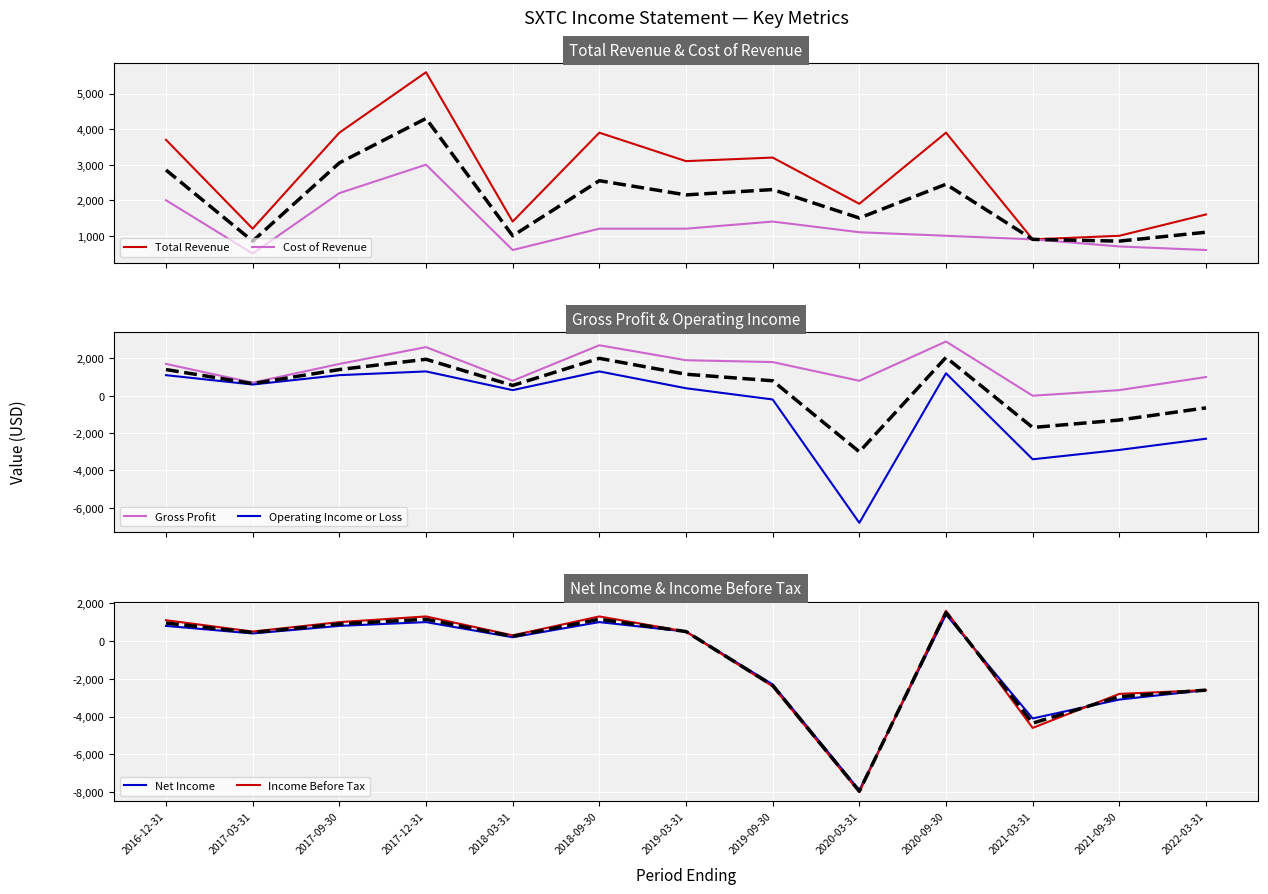

Reading right to left, transcribe all the data shown in this chart.

Total Revenue: 2022-03-31=1600	2021-09-30=1000	2021-03-31=900	2020-09-30=3900	2020-03-31=1900	2019-09-30=3200	2019-03-31=3100	2018-09-30=3900	2018-03-31=1400	2017-12-31=5600	2017-09-30=3900	2017-03-31=1200	2016-12-31=3700
Cost of Revenue: 2022-03-31=600	2021-09-30=700	2021-03-31=900	2020-09-30=1000	2020-03-31=1100	2019-09-30=1400	2019-03-31=1200	2018-09-30=1200	2018-03-31=600	2017-12-31=3000	2017-09-30=2200	2017-03-31=500	2016-12-31=2000
Gross Profit: 2022-03-31=1000	2021-09-30=300	2021-03-31=0	2020-09-30=2900	2020-03-31=800	2019-09-30=1800	2019-03-31=1900	2018-09-30=2700	2018-03-31=800	2017-12-31=2600	2017-09-30=1700	2017-03-31=700	2016-12-31=1700
Operating Income or Loss: 2022-03-31=-2300	2021-09-30=-2900	2021-03-31=-3400	2020-09-30=1200	2020-03-31=-6800	2019-09-30=-200	2019-03-31=400	2018-09-30=1300	2018-03-31=300	2017-12-31=1300	2017-09-30=1100	2017-03-31=600	2016-12-31=1100
Net Income: 2022-03-31=-2600	2021-09-30=-3100	2021-03-31=-4100	2020-09-30=1400	2020-03-31=-7900	2019-09-30=-2300	2019-03-31=500	2018-09-30=1000	2018-03-31=200	2017-12-31=1000	2017-09-30=800	2017-03-31=400	2016-12-31=800
Income Before Tax: 2022-03-31=-2600	2021-09-30=-2800	2021-03-31=-4600	2020-09-30=1600	2020-03-31=-8000	2019-09-30=-2400	2019-03-31=500	2018-09-30=1300	2018-03-31=300	2017-12-31=1300	2017-09-30=1000	2017-03-31=500	2016-12-31=1100